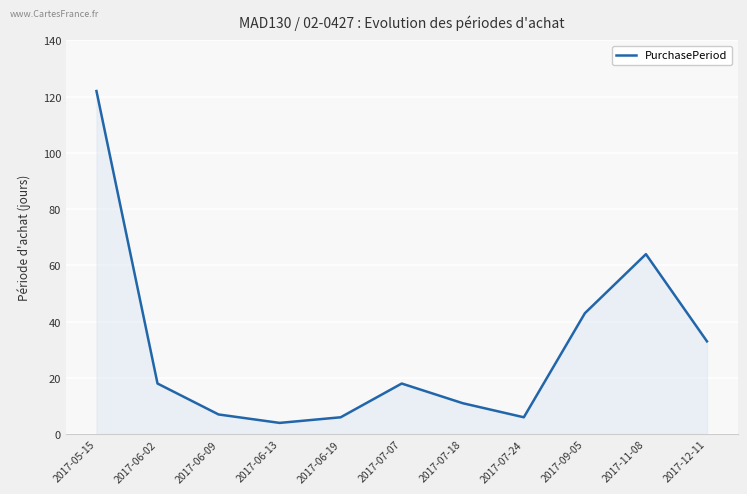

At which category does the chart reach its minimum across all series?

2017-06-13